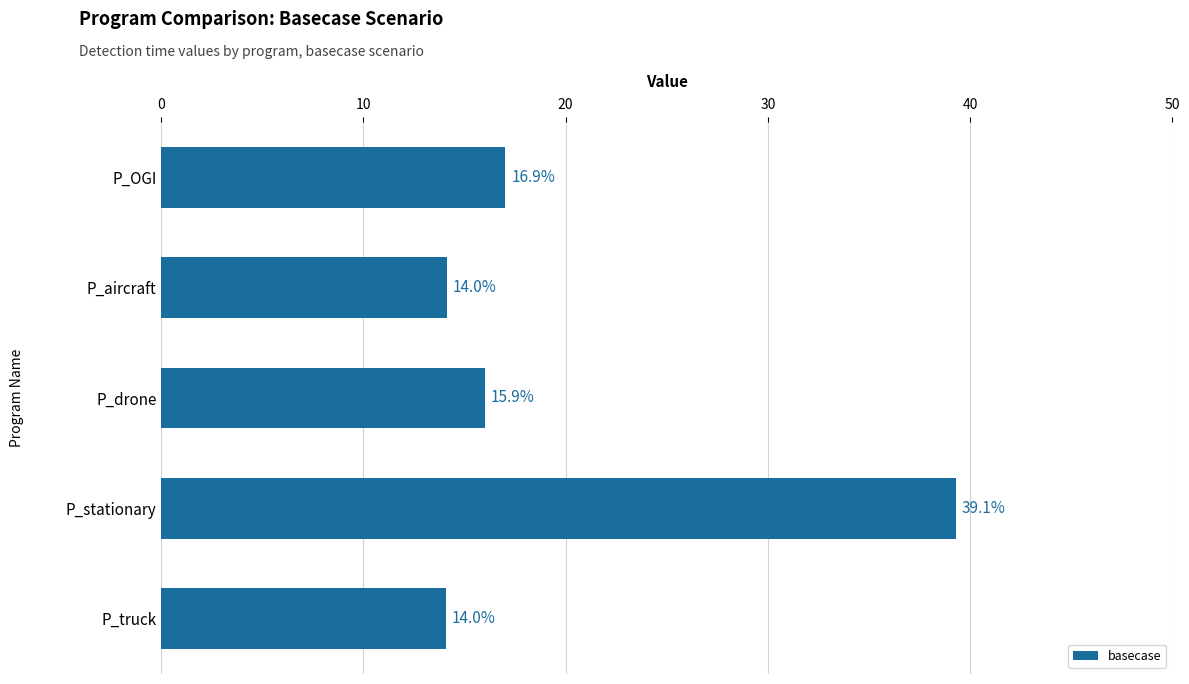

What is the difference between the maximum and minimum values?

25.2